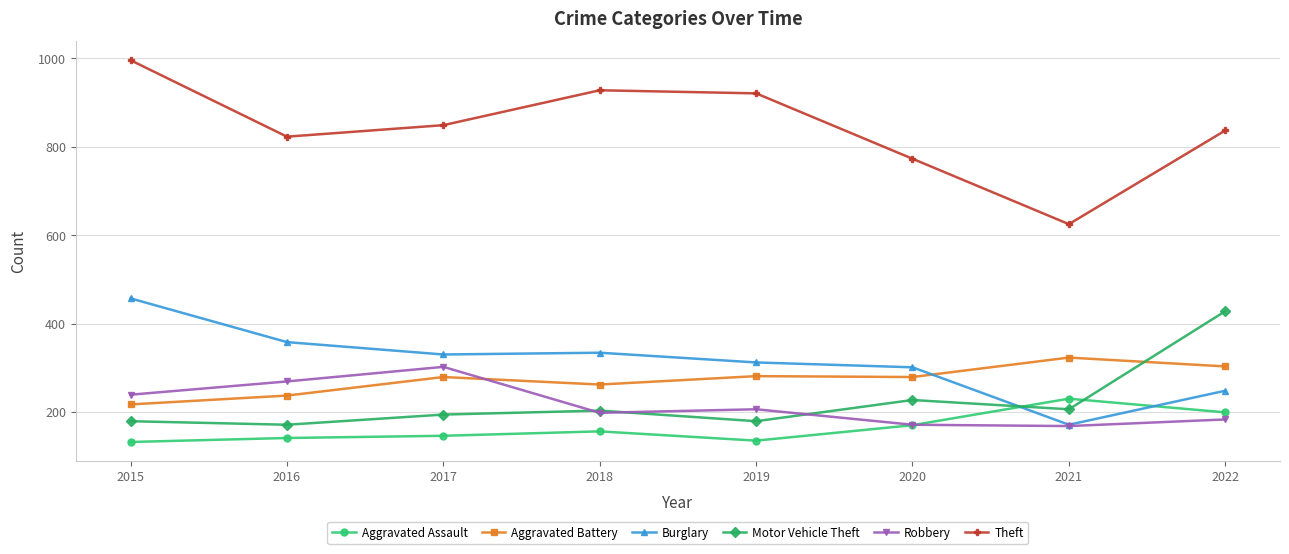

True or false: Aggravated Assault and Burglary cross at least once.

True